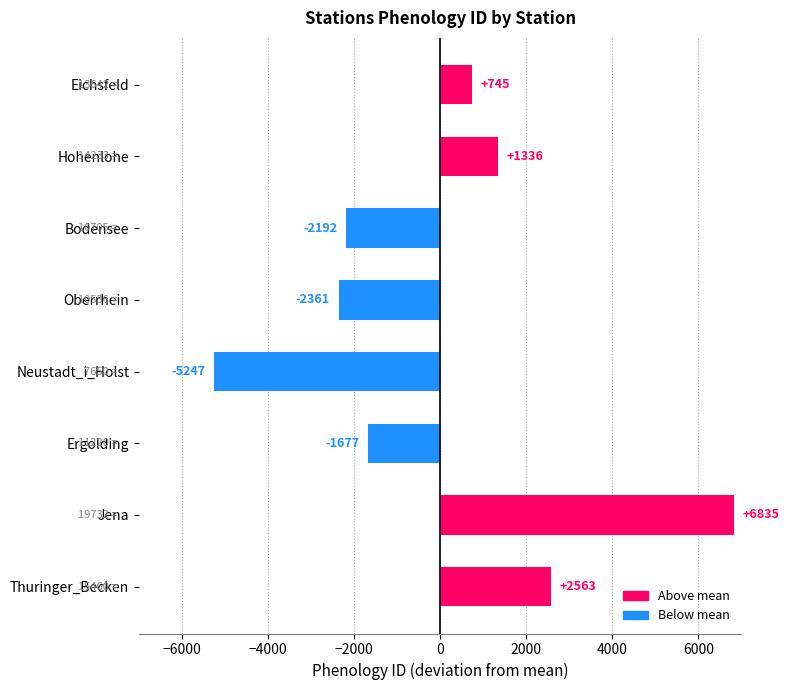

At which category does the chart reach its peak across all series?

Jena